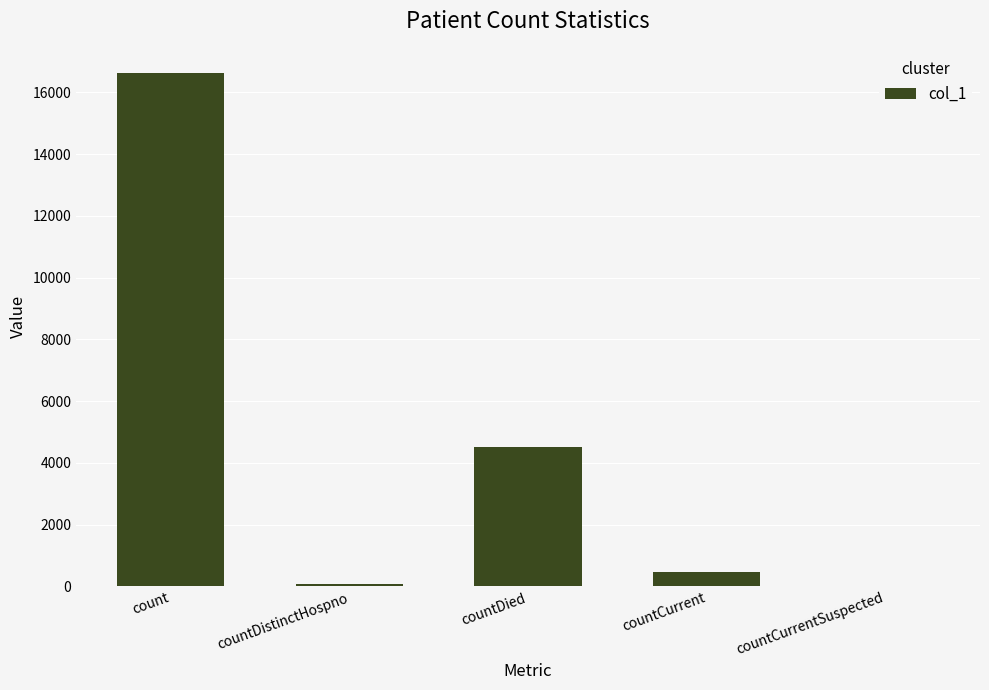

Reading left to right, list all the values displayed in this chart.

16621	78	4506	469	0